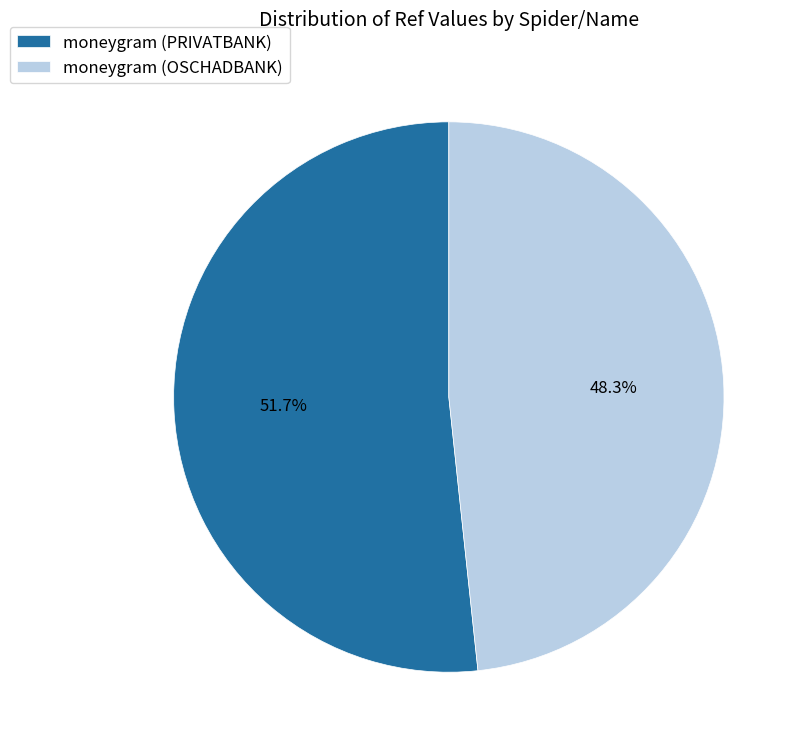

What is the ratio of the value at moneygram (PRIVATBANK) to the value at moneygram (OSCHADBANK)?

1.1